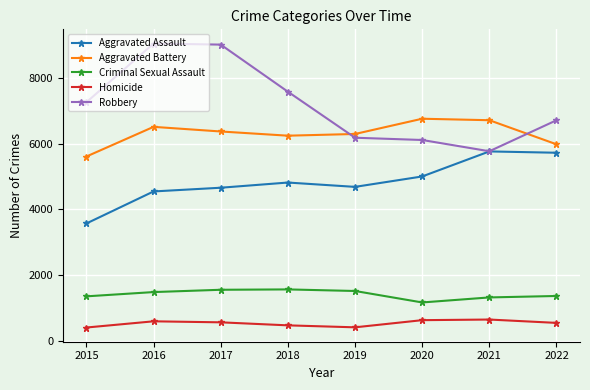

Is the value of Criminal Sexual Assault at 2017 greater than the value of Robbery at 2022?

No